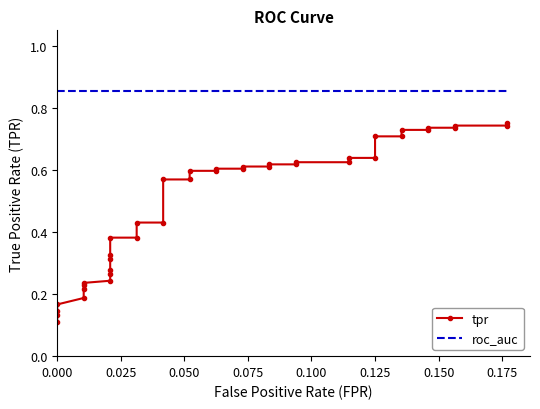

How many series are shown in this chart?

2